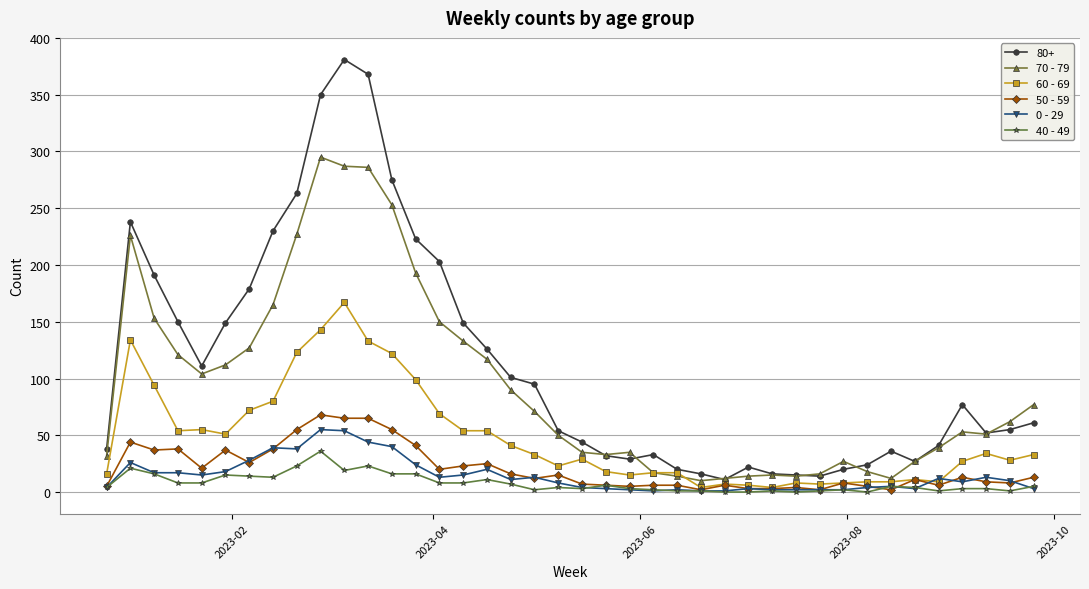

How many series are shown in this chart?

6